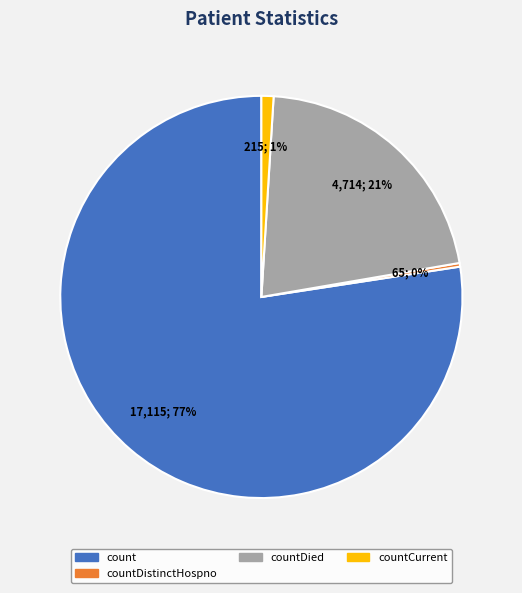

Is there any slice that represents more than half of the pie?

Yes